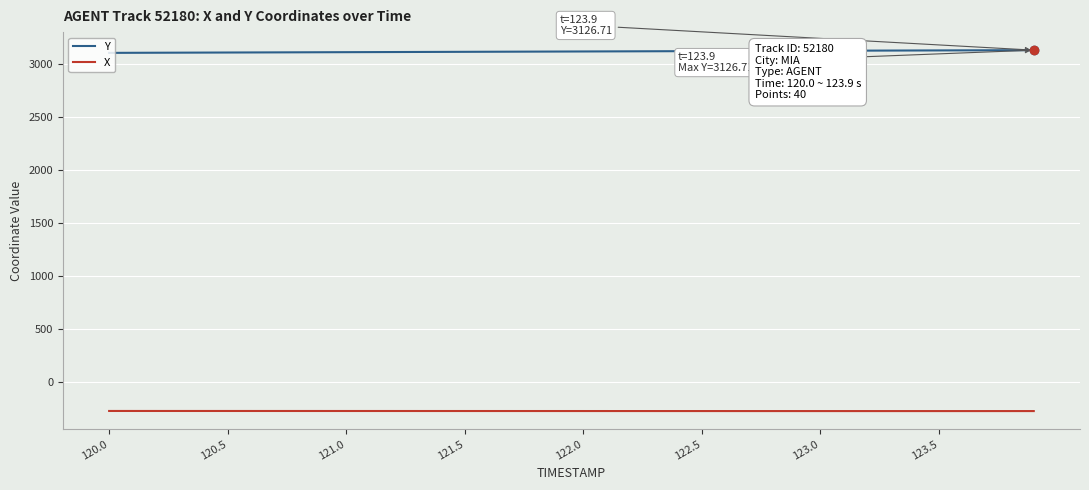

Which series has the largest total across all categories?

Y